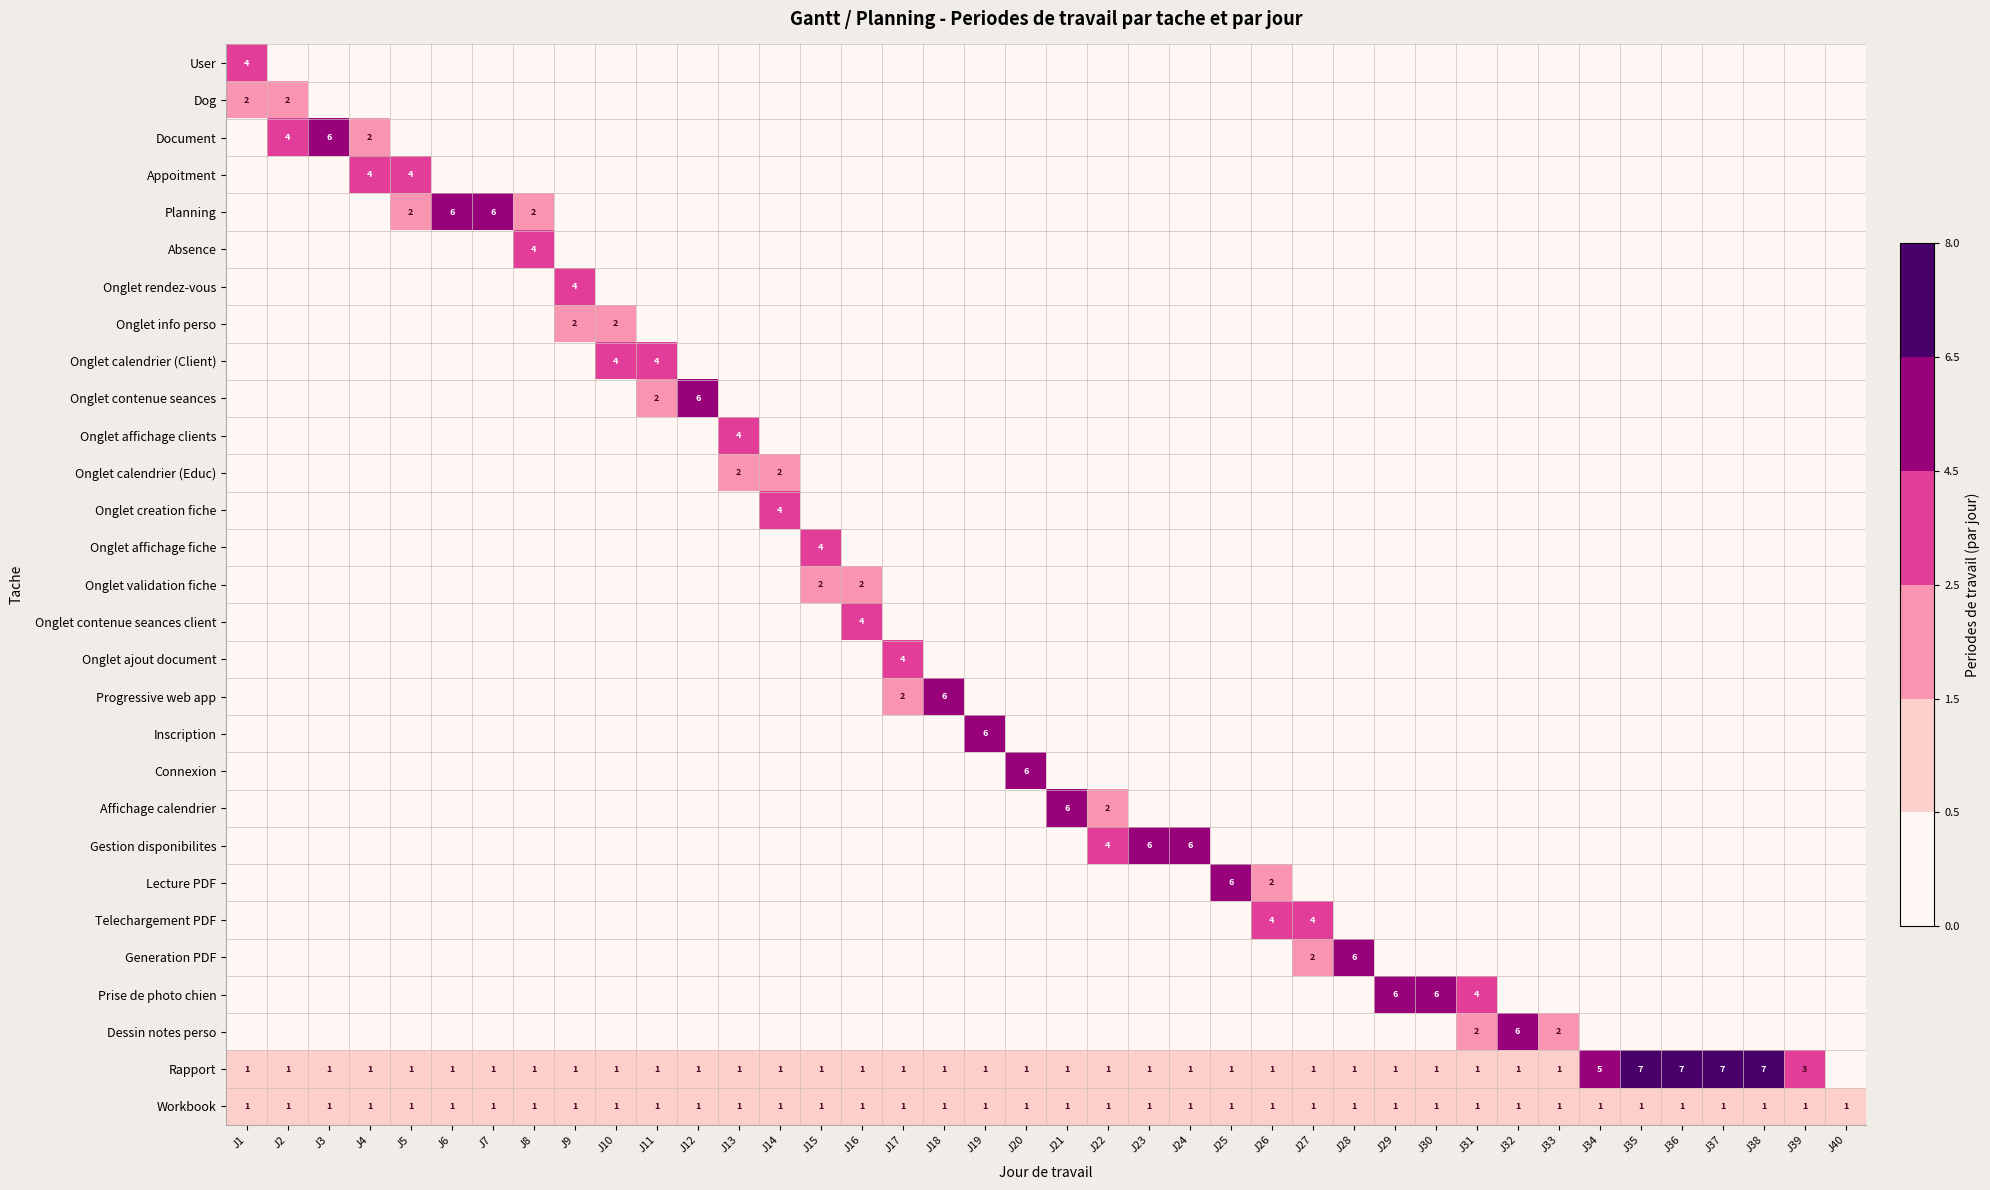

How many series are shown in this chart?

29